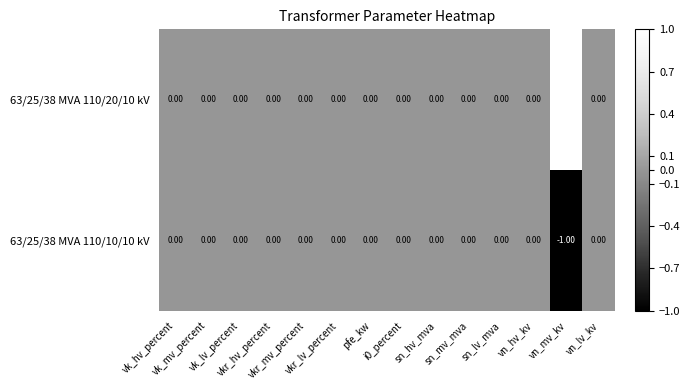

Which series has the largest total across all categories?

63/25/38 MVA 110/20/10 kV